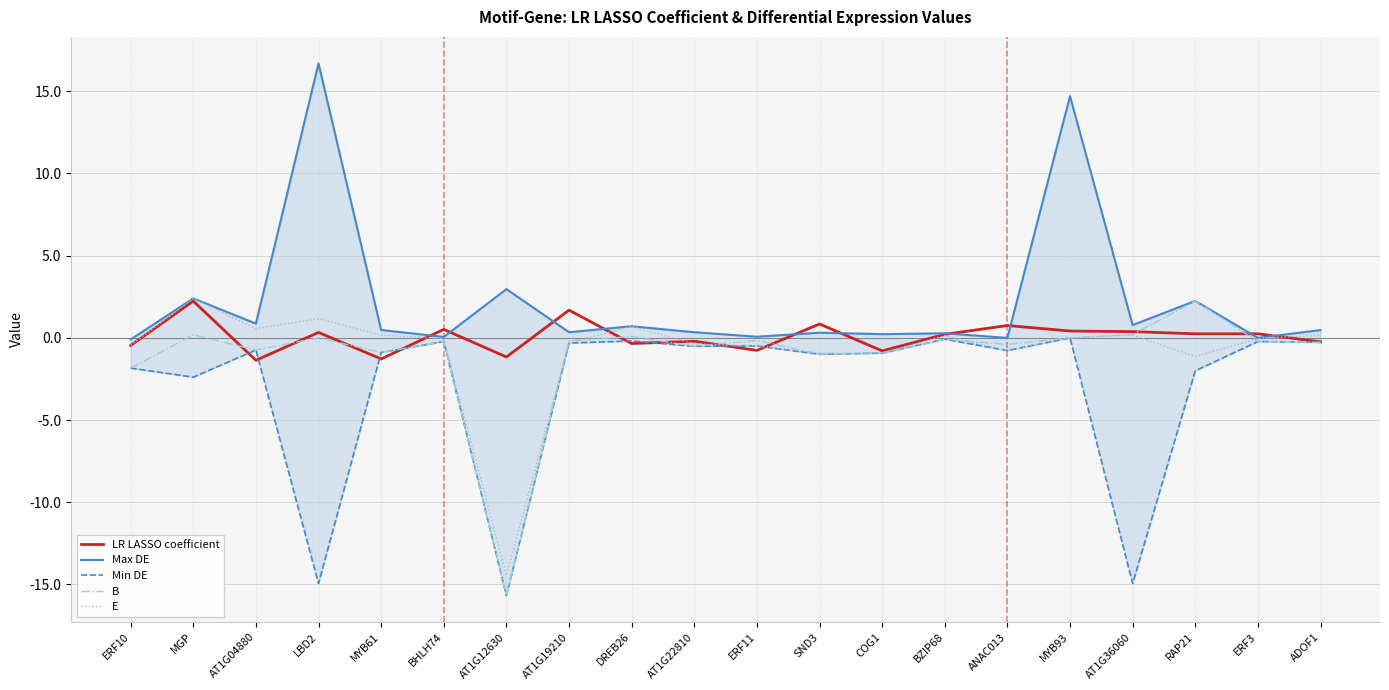

At which label does E first exceed 0?

MGP